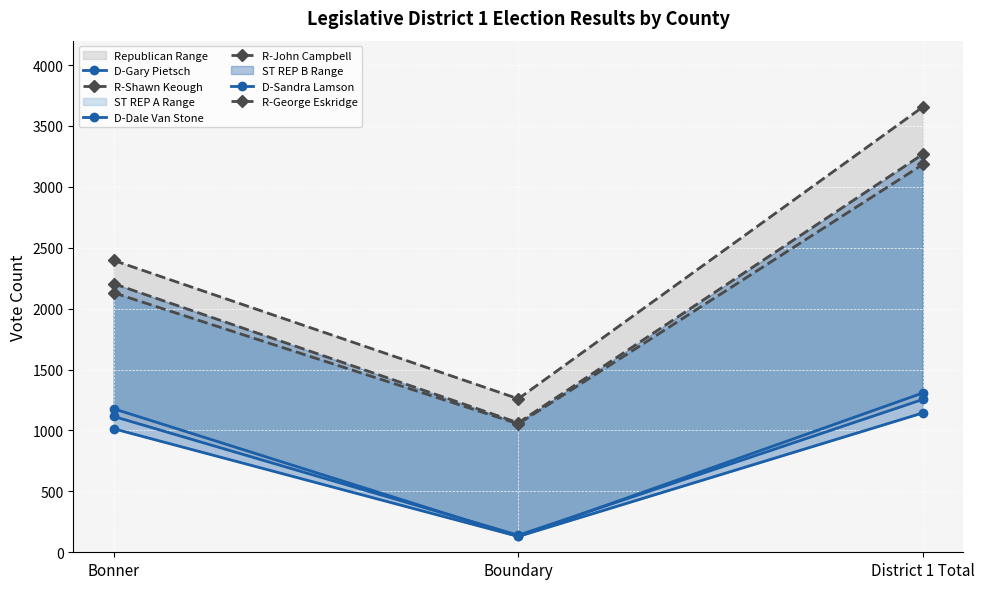

How many values in the R-Shawn Keough series are below 2396?

1